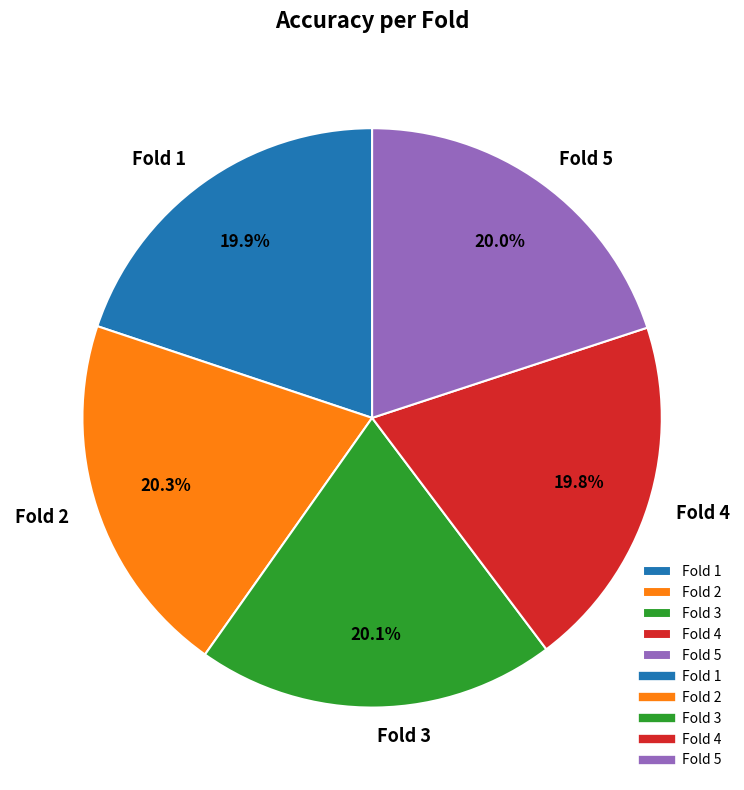

To the nearest percent, what is the combined percentage of Fold 3 and Fold 1?

40%